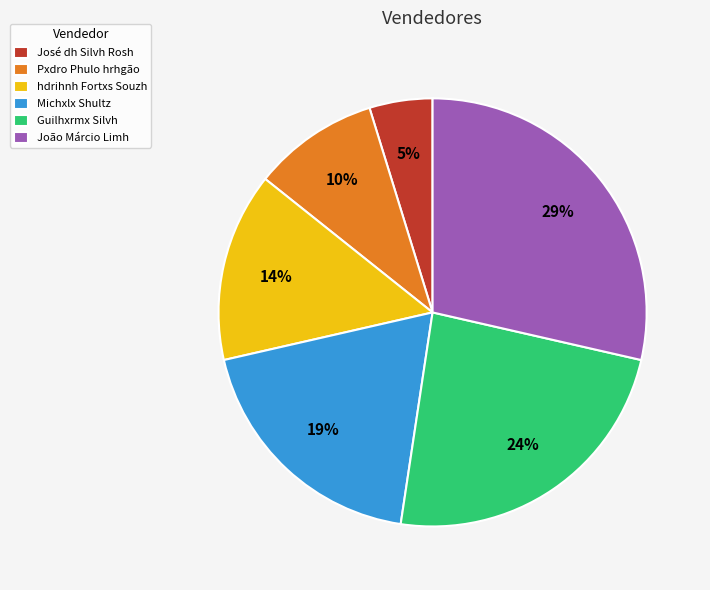

What is the largest slice in the pie chart?

João Márcio Limh